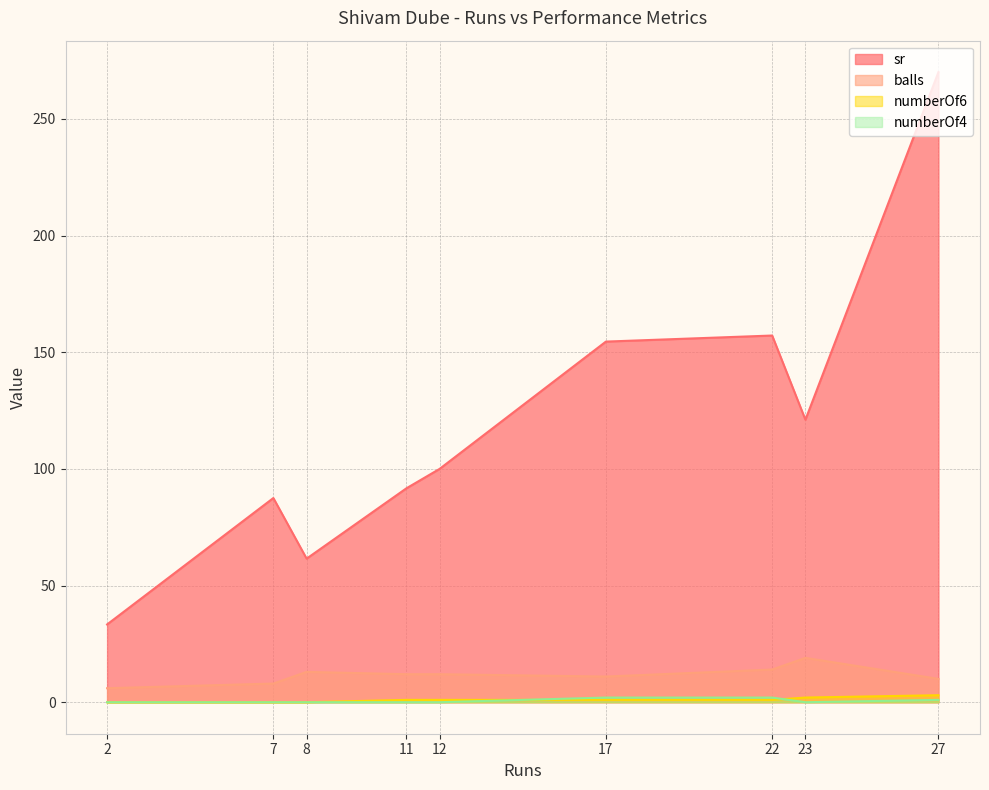

At 23, list the series in order from largest to smallest.

sr, balls, numberOf6, numberOf4